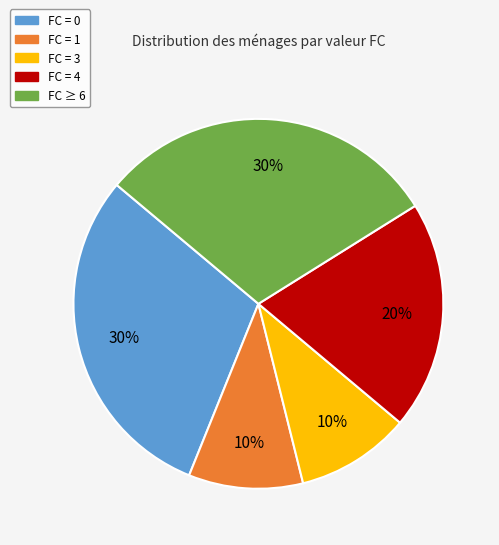

Does any single category account for the majority?

No